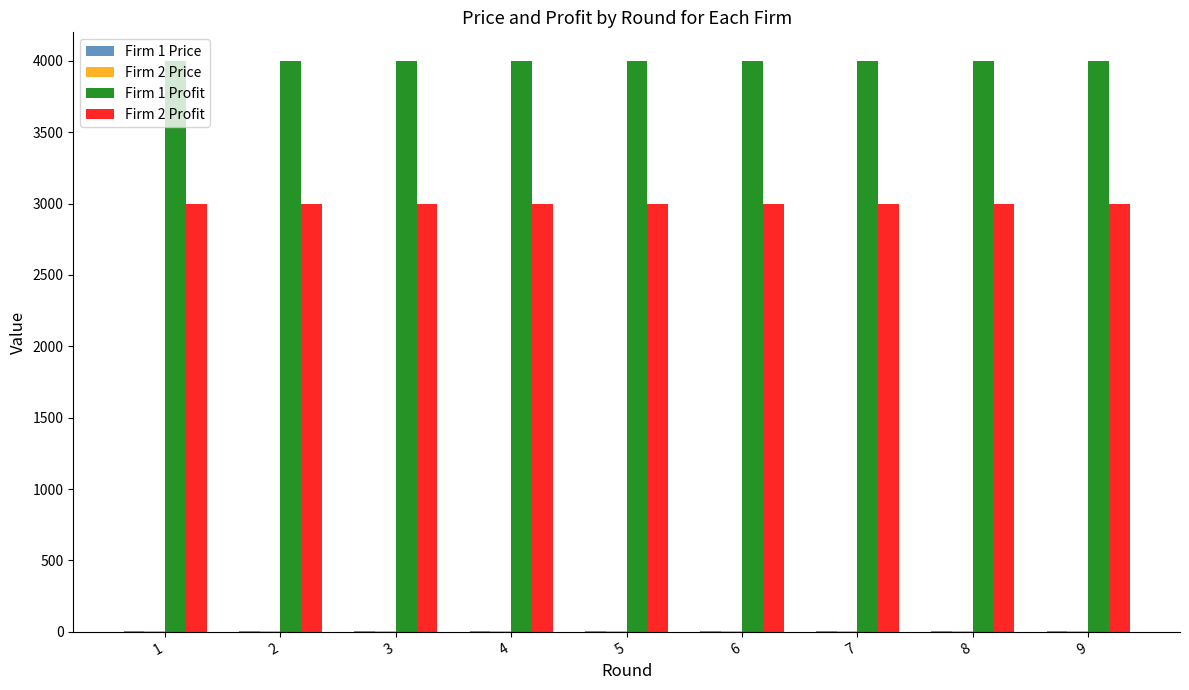

The value of Firm 2 Profit at 4 is 3000. True or false?

True